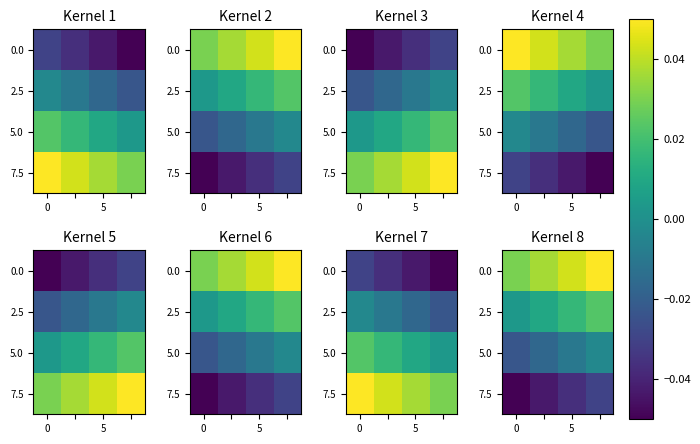

What is the greatest value displayed?

0.1